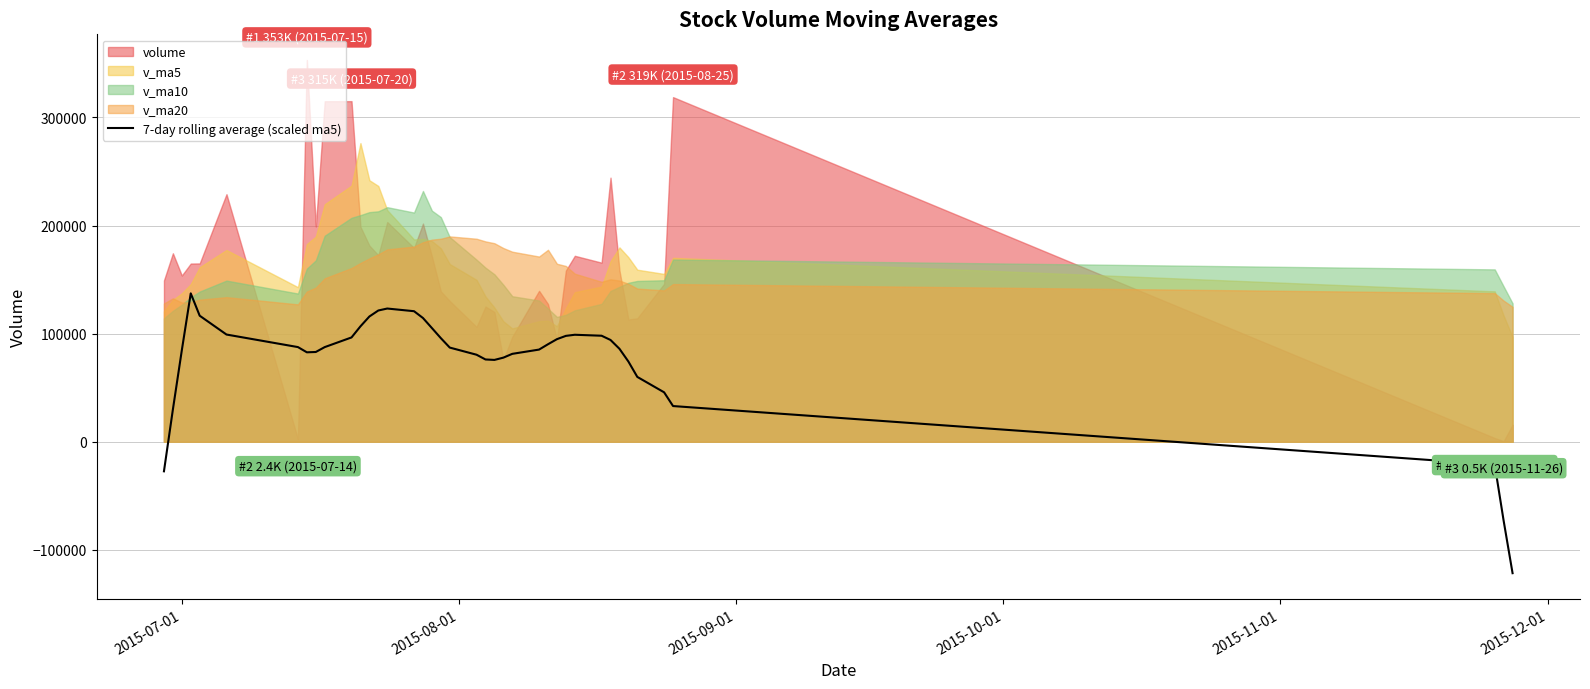

The value at 13 is 46906.8. True or false?

False